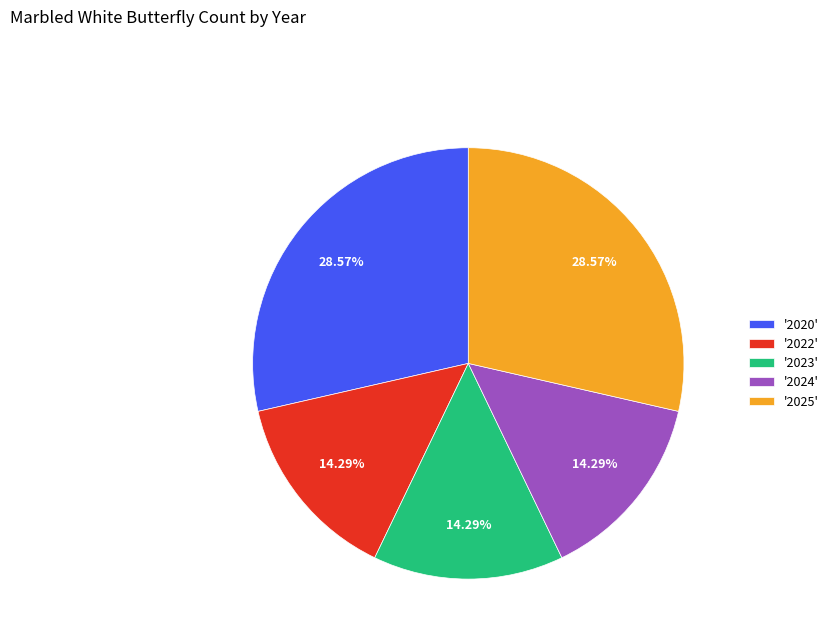

Is there any slice that represents more than half of the pie?

No